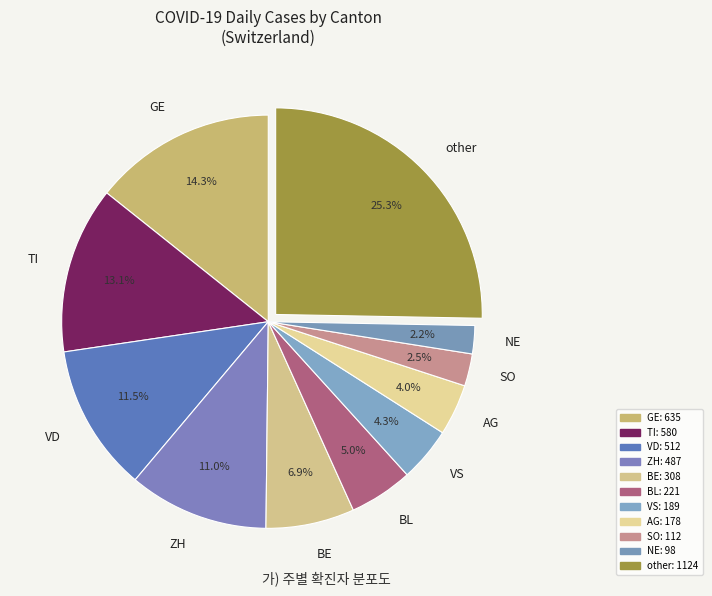

Which slice is the largest?

other